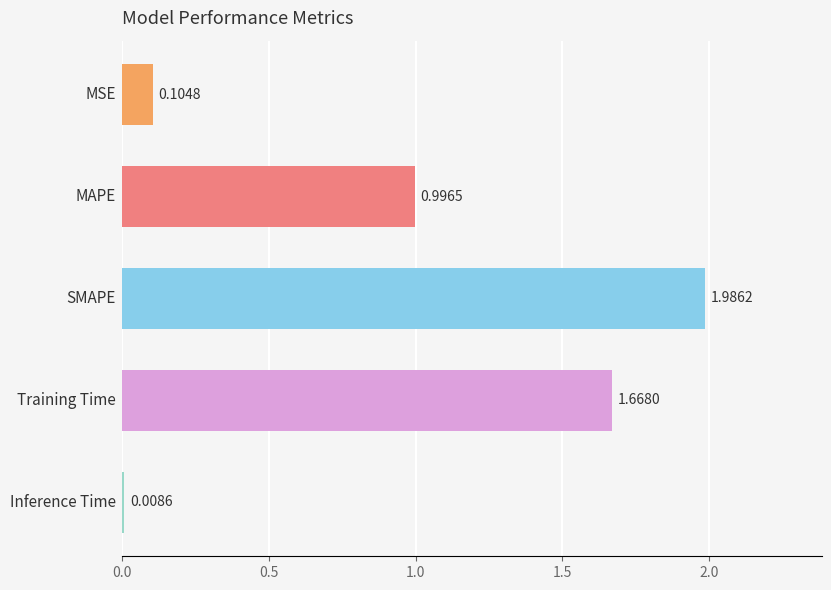

What is the difference between the second highest and second lowest values?

1.6